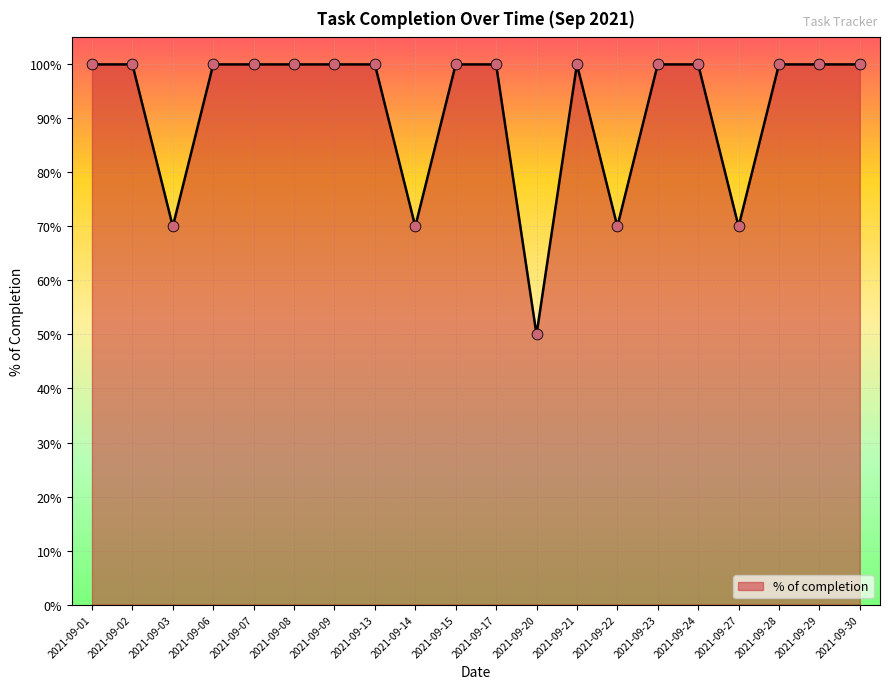

Approximately how many times larger is the value at 2021-09-20 compared to 2021-09-02?

0.5